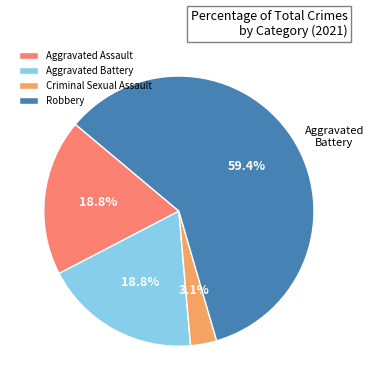

To the nearest percent, what is the difference between the Aggravated Assault and Robbery slice percentages?

41%